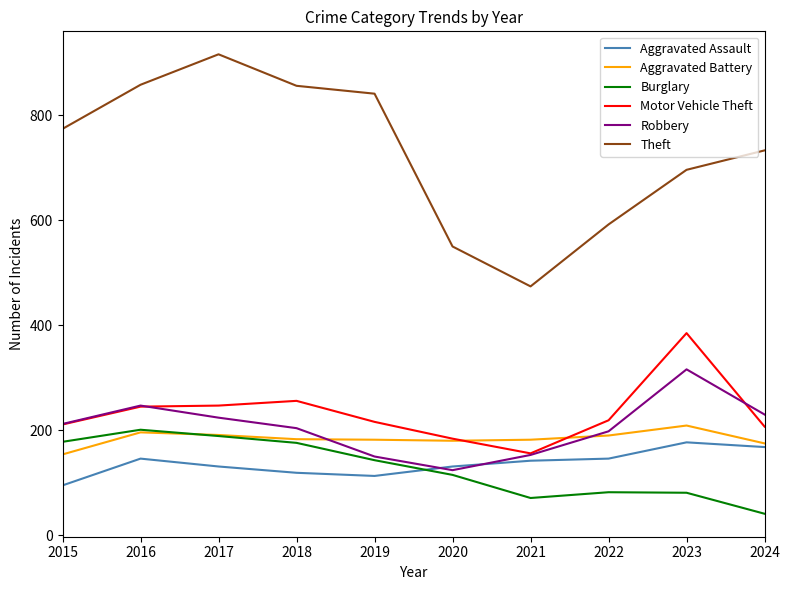

What is the total value across all series at 2021?

1178